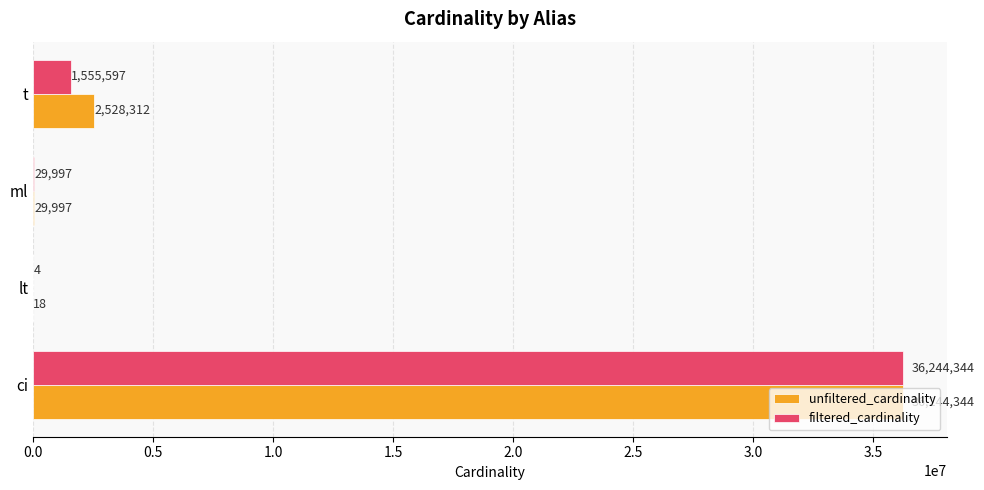

What is the sum of the unfiltered_cardinality values at lt and ci?

36244362